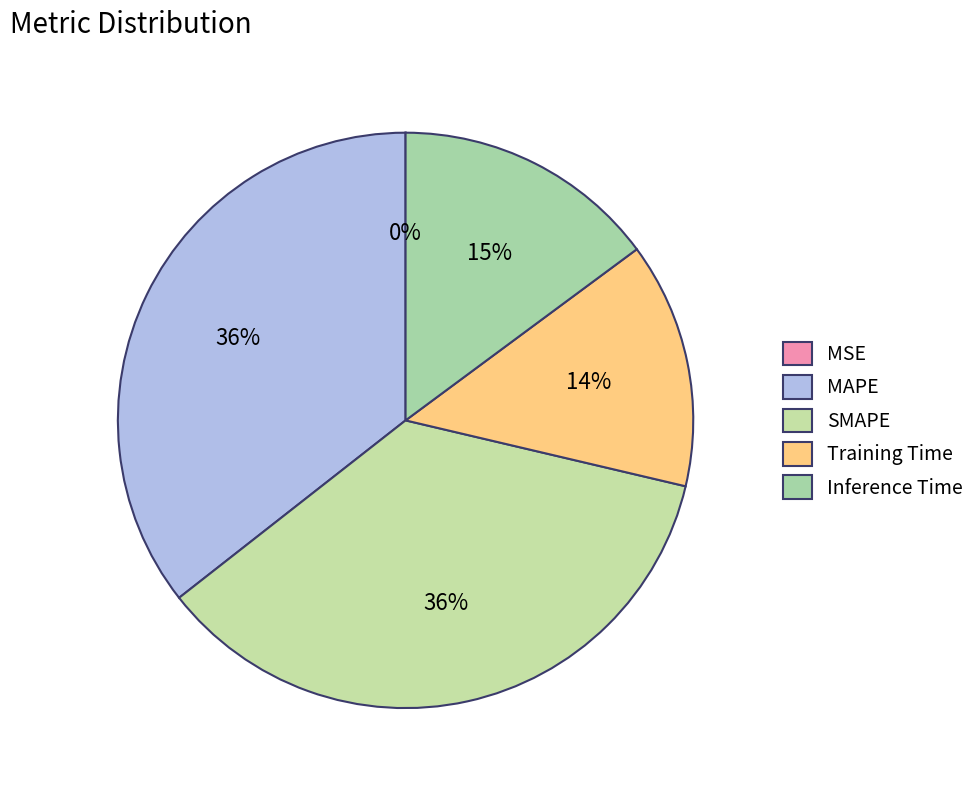

Combined, do Inference Time and SMAPE account for over 50%?

Yes